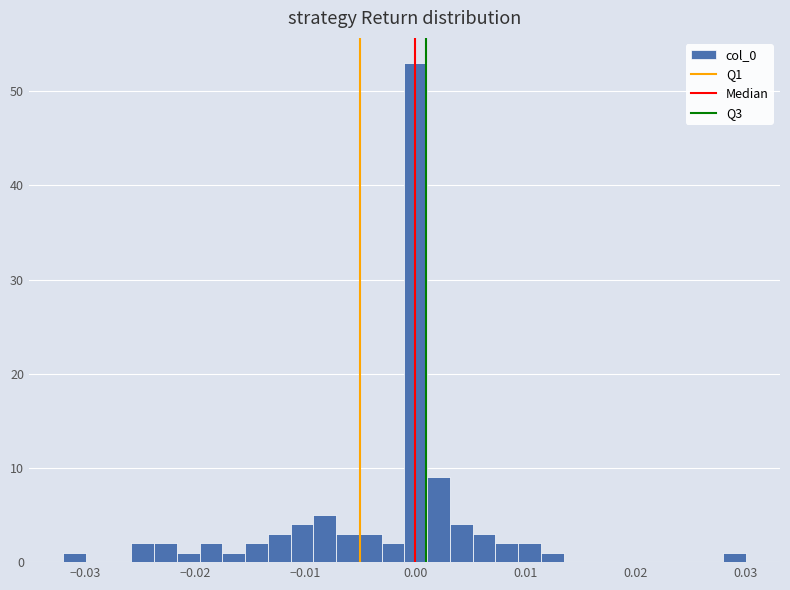

Read against the x-axis, roughly where is the centre of the tallest bar?

0.000